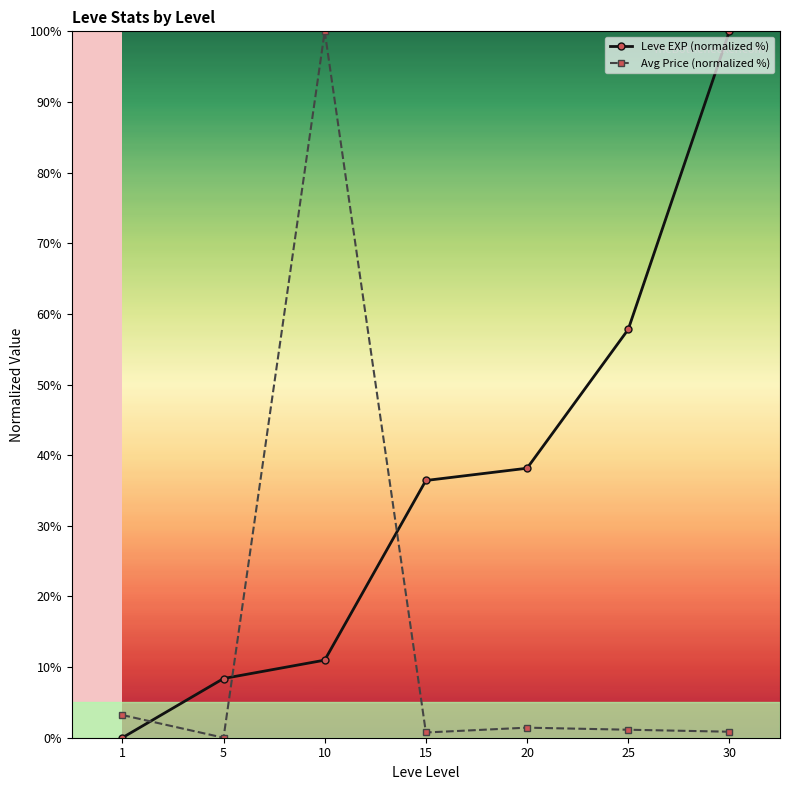

True or false: Leve EXP (normalized %) has a value of 91.6 at 25.

False